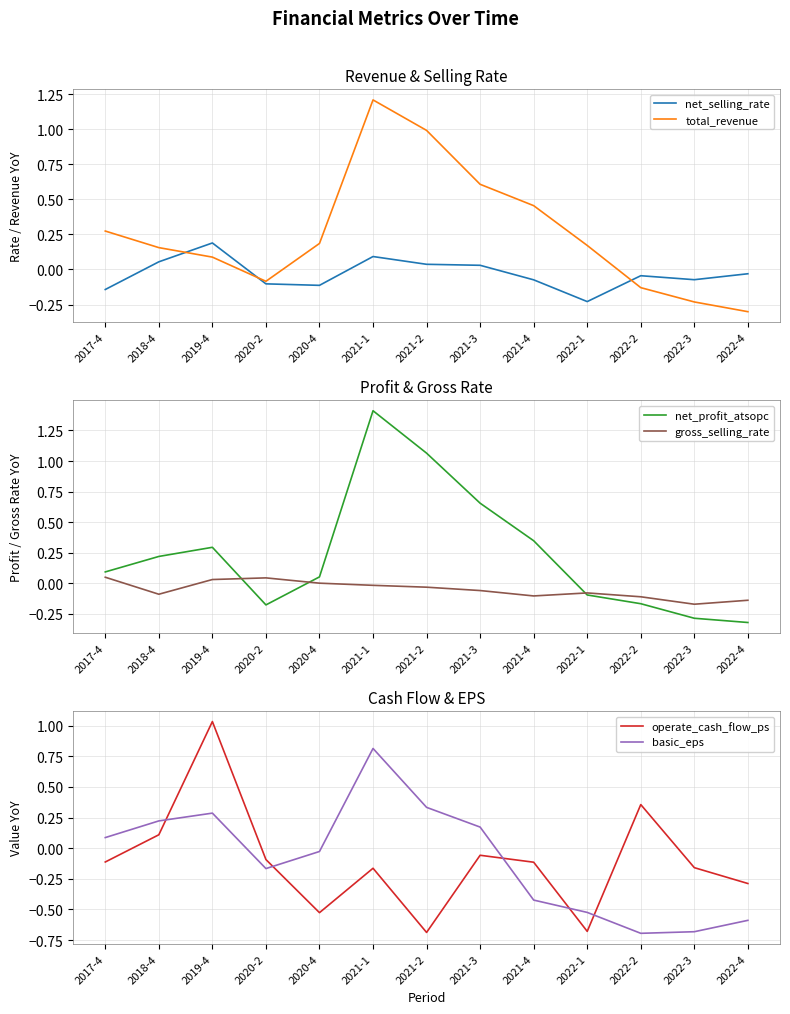

How many data points in operate_cash_flow_ps are above 0?

3